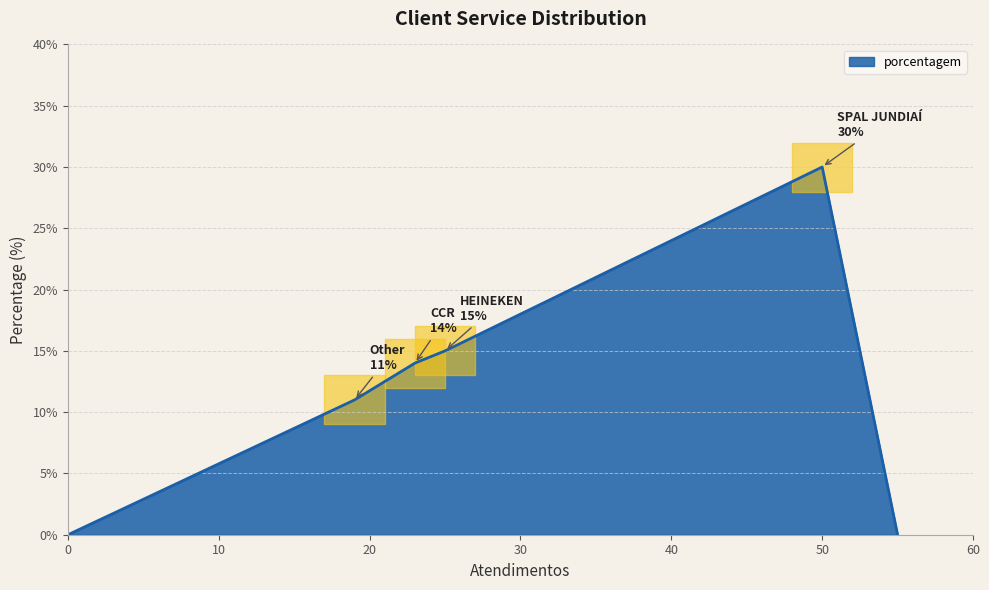

What is the difference between the maximum and second lowest values?

16